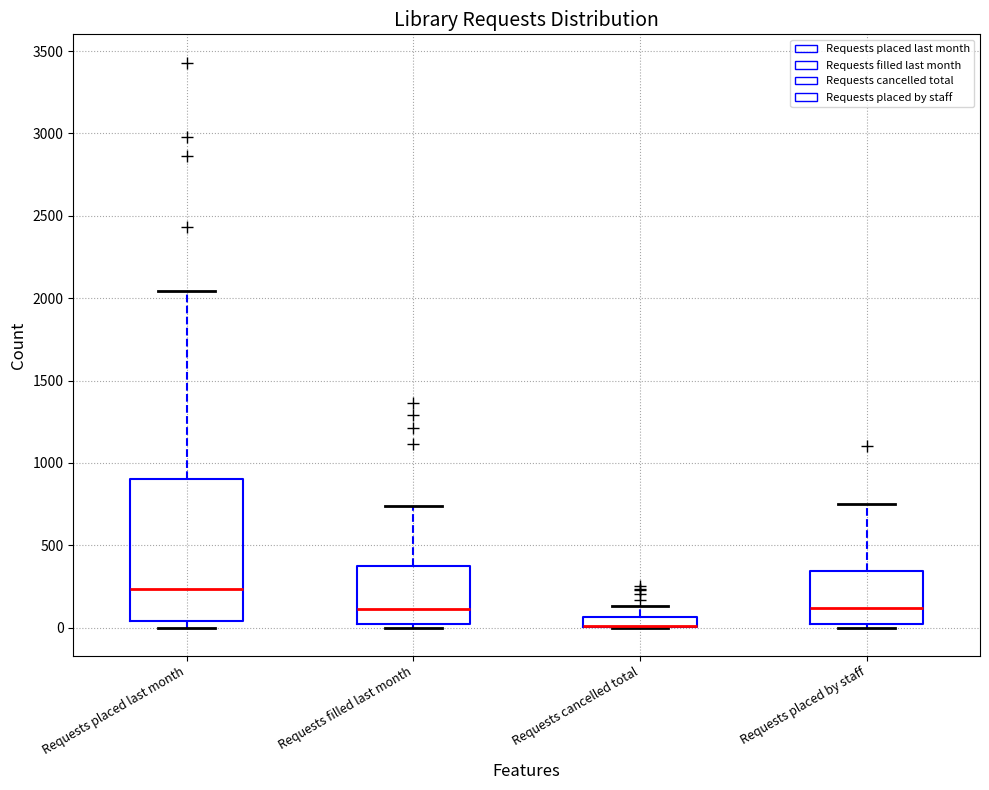

Where does the upper whisker of the box for Requests filled last month end on the y-axis? The values are not printed on the chart, so give them approximately, as read against the axis.

750